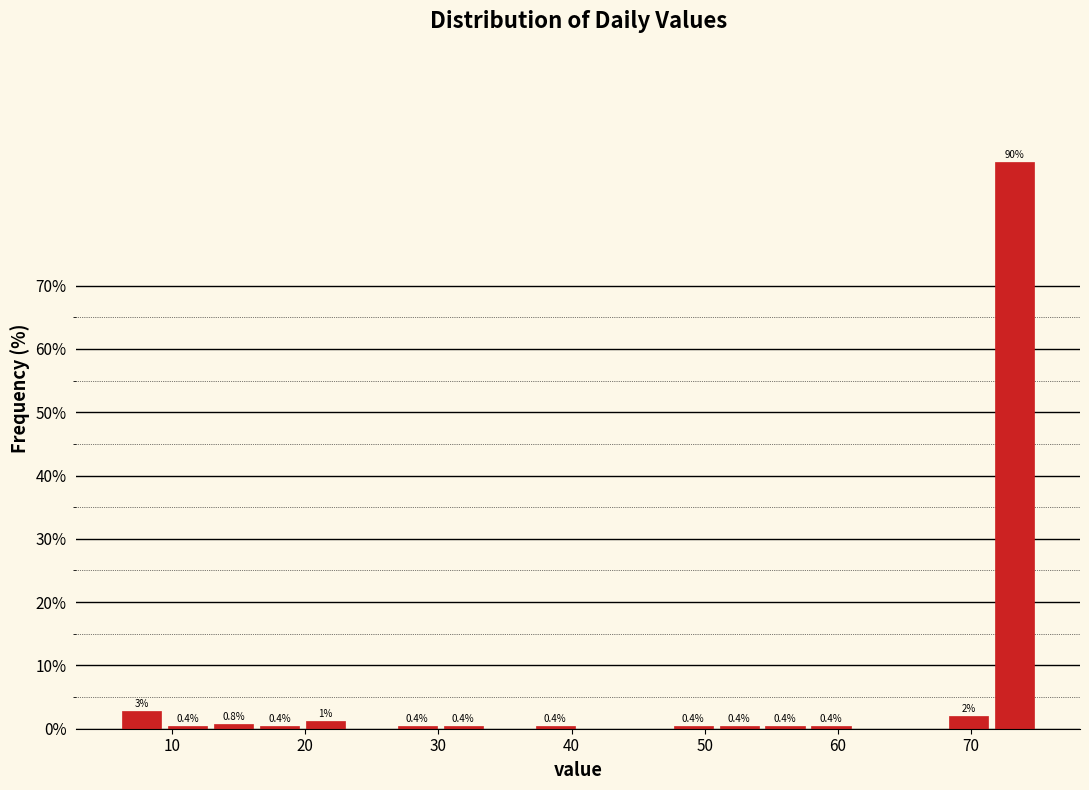

Read against the x-axis, roughly where is the centre of the tallest bar?

73